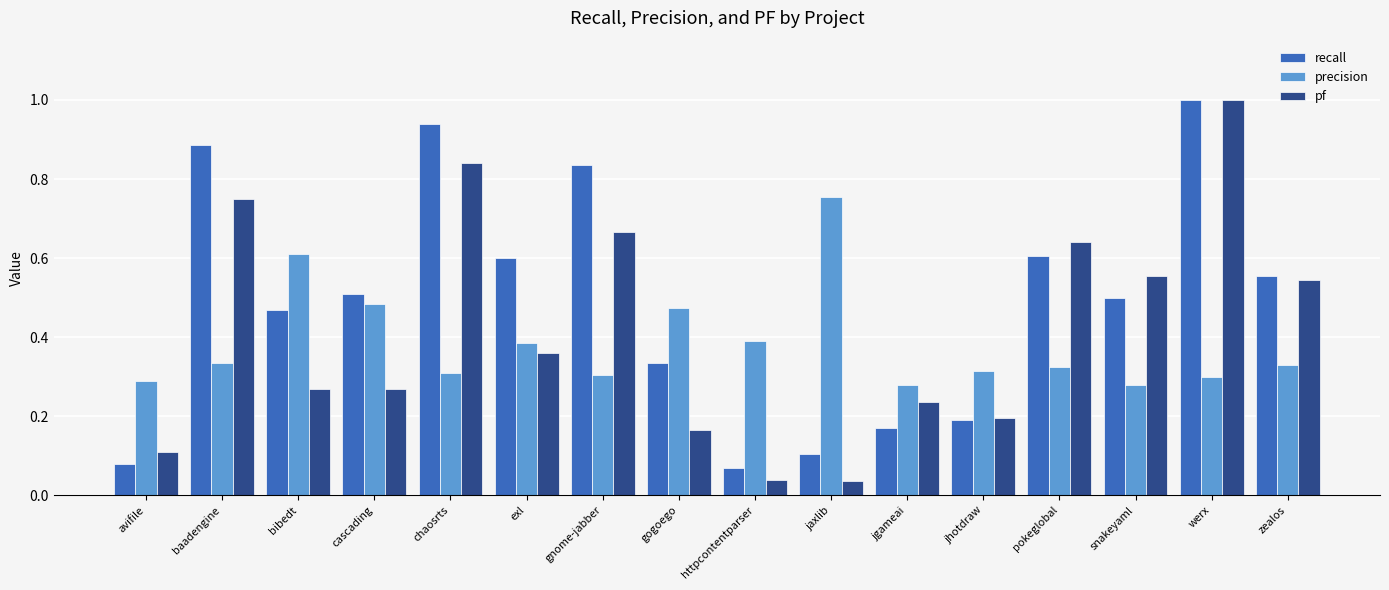

What is the label of the 9th bar from the right?

gogoego